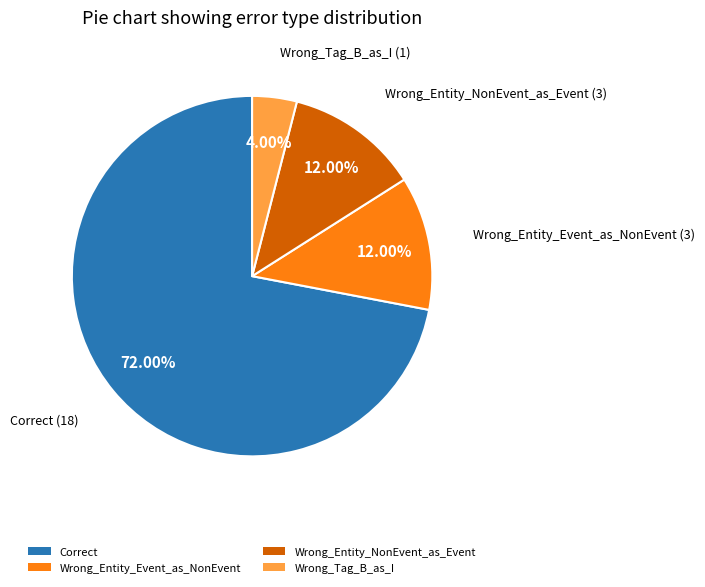

Is it true that Wrong_Tag_B_as_I is 4% of the pie?

True